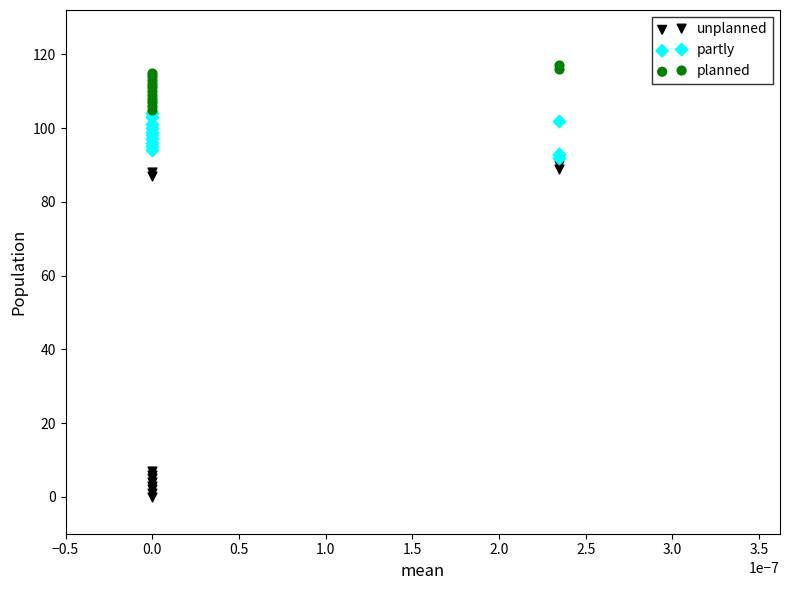

Which series has the widest spread of Y values?

unplanned